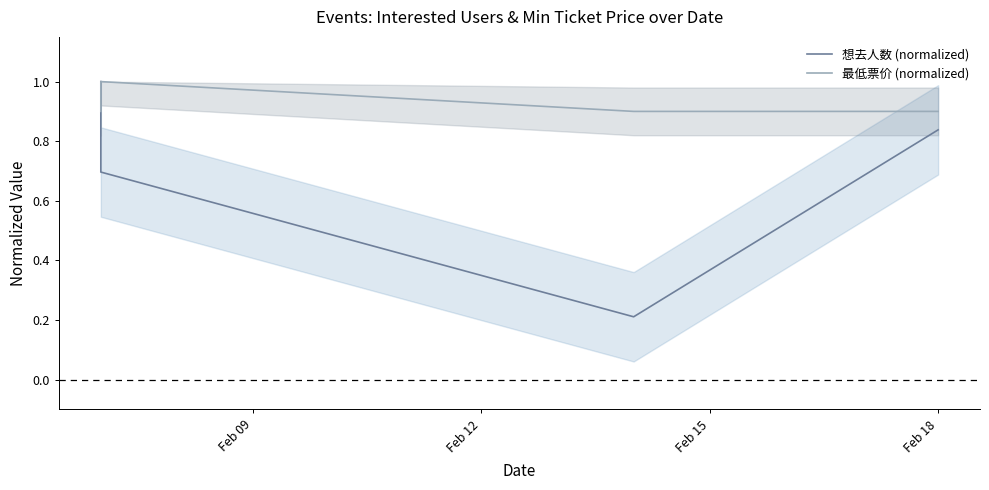

True or false: 想去人数 (normalized) and 最低票价 (normalized) cross at least once.

True